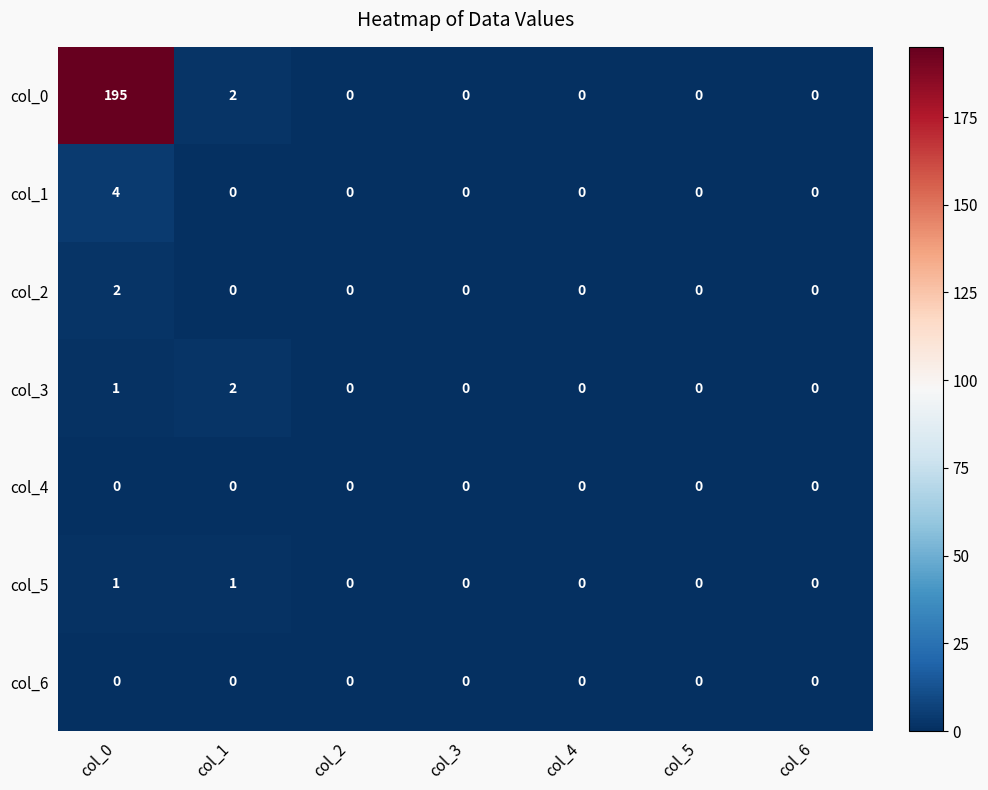

Count the number of data series in this chart.

7